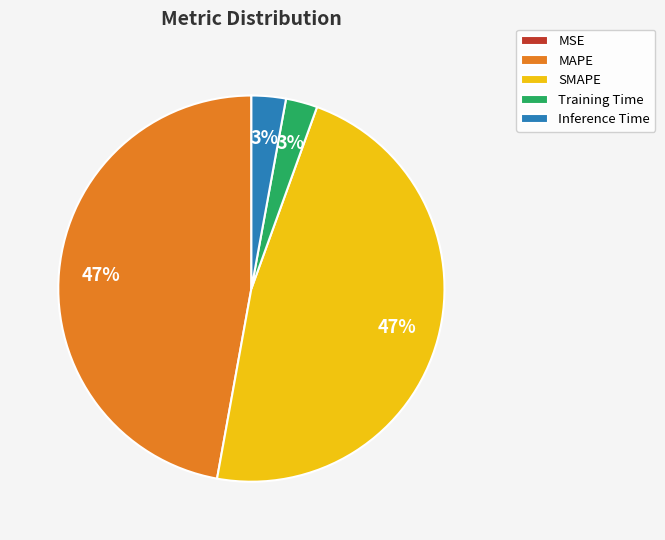

To the nearest percent, what portion does Inference Time represent?

3%